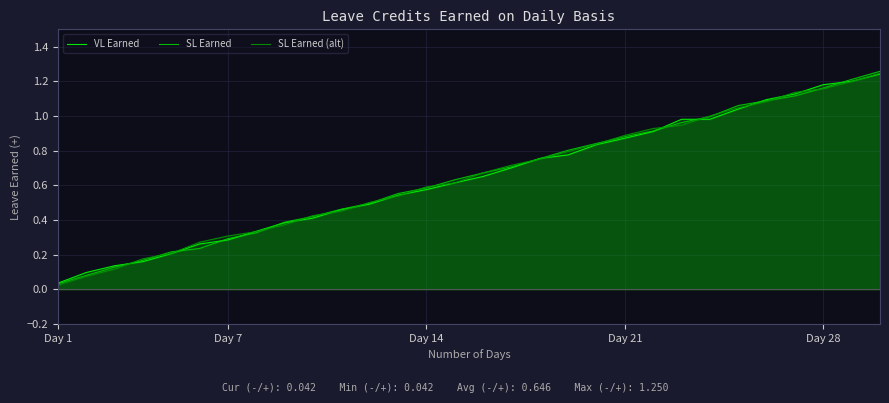

True or false: SL Earned has more than 0 points higher than both neighbors.

False